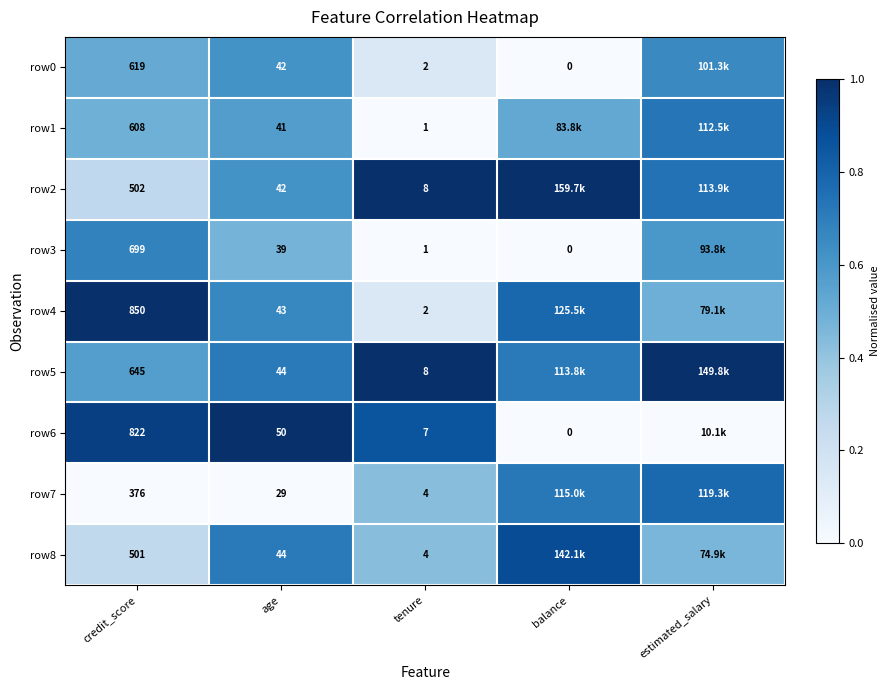

The row8 series shows 0.3 at age. True or false?

False